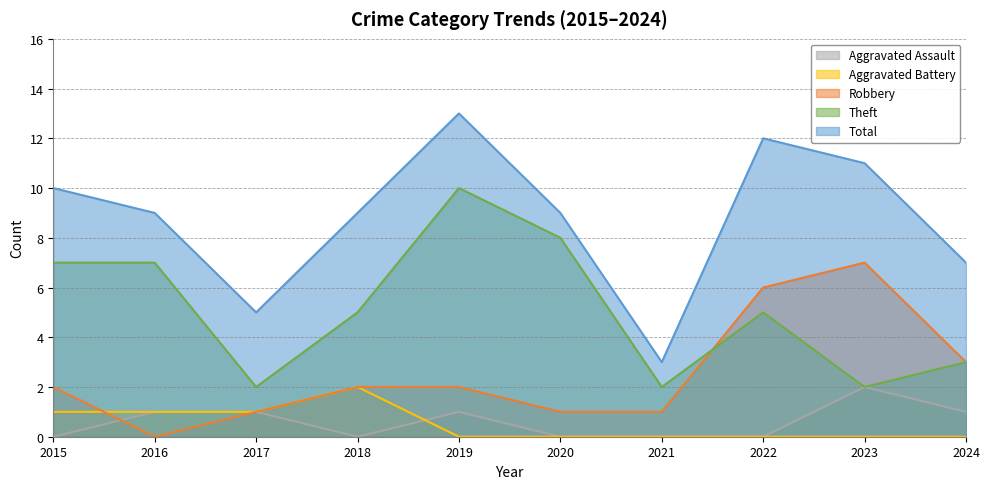

The Theft series shows 3 at 2022. True or false?

False